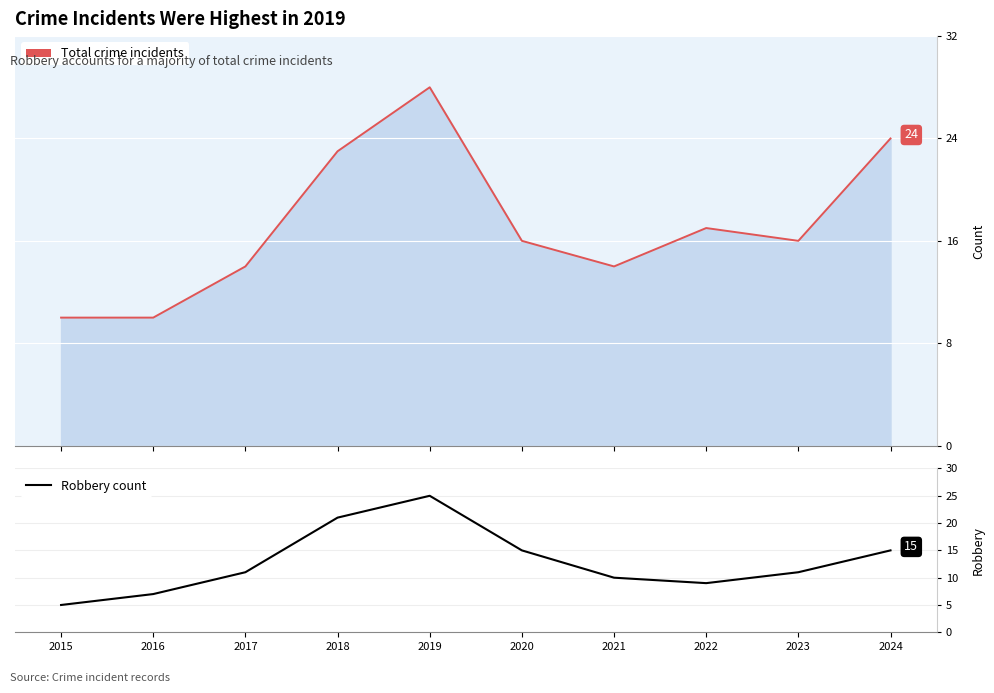

What is the approximate value at 2020, to the nearest 10?

20